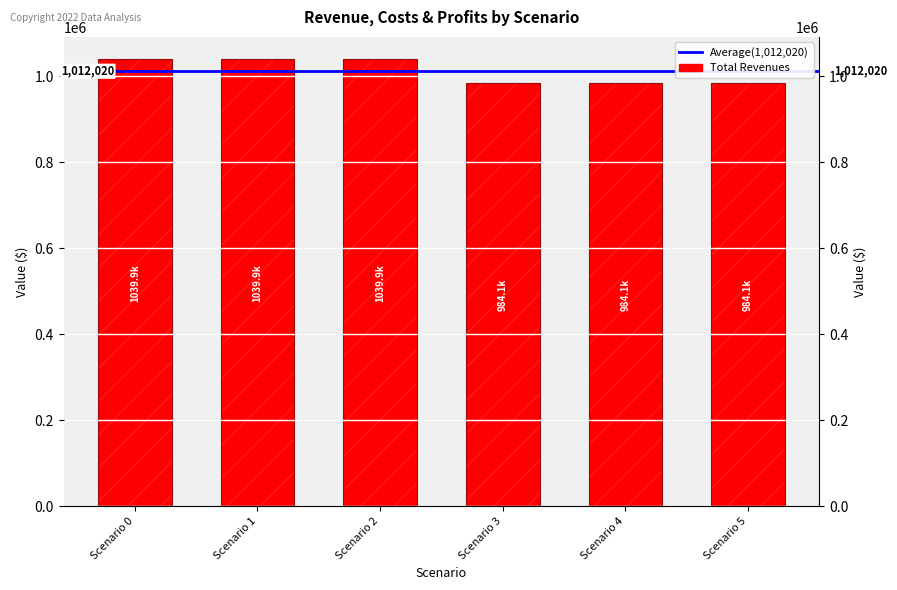

Reading left to right, extract all data points from this chart.

1039937.8	1039937.8	1039937.8	984101.6	984101.6	984101.6